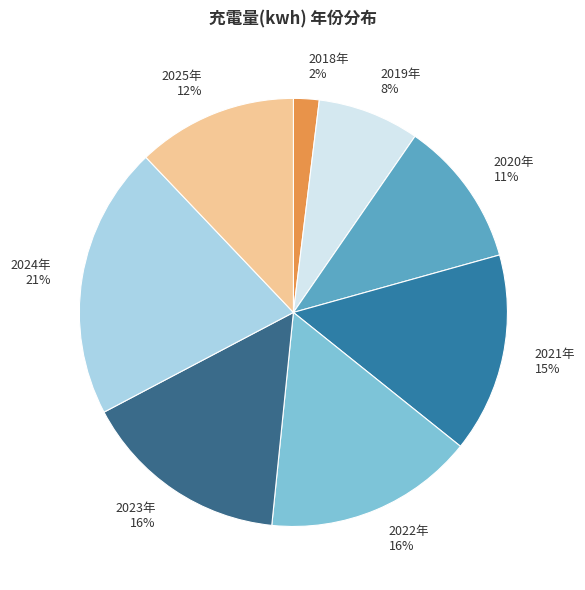

Is it true that 2023年 is 16% of the pie?

True